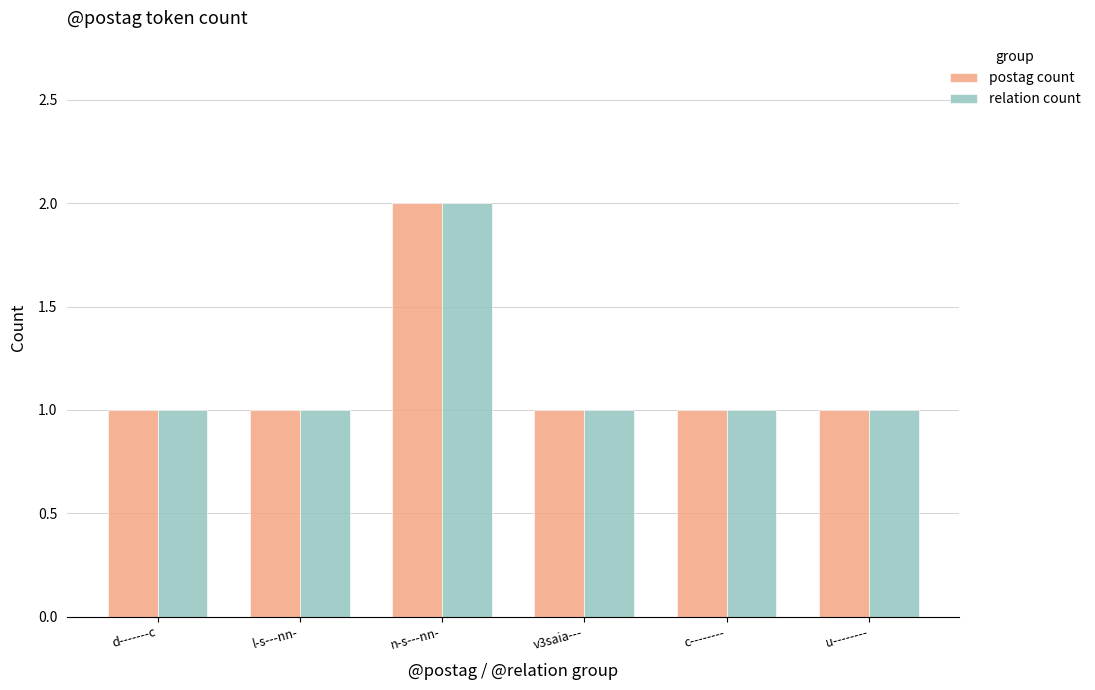

What is the label of the 2nd bar from the right?

c--------